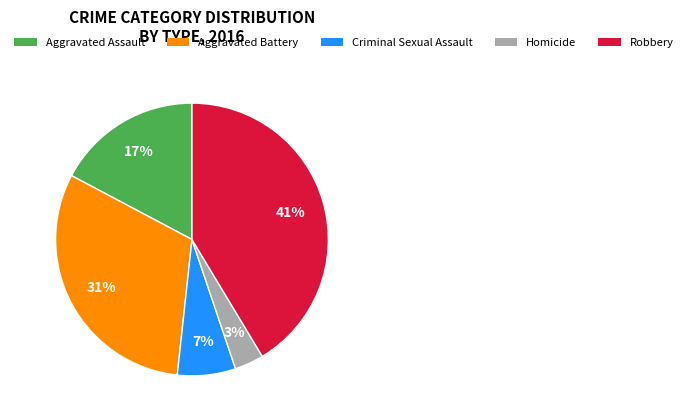

Rank the categories by value from lowest to highest.

Homicide, Criminal Sexual Assault, Aggravated Assault, Aggravated Battery, Robbery